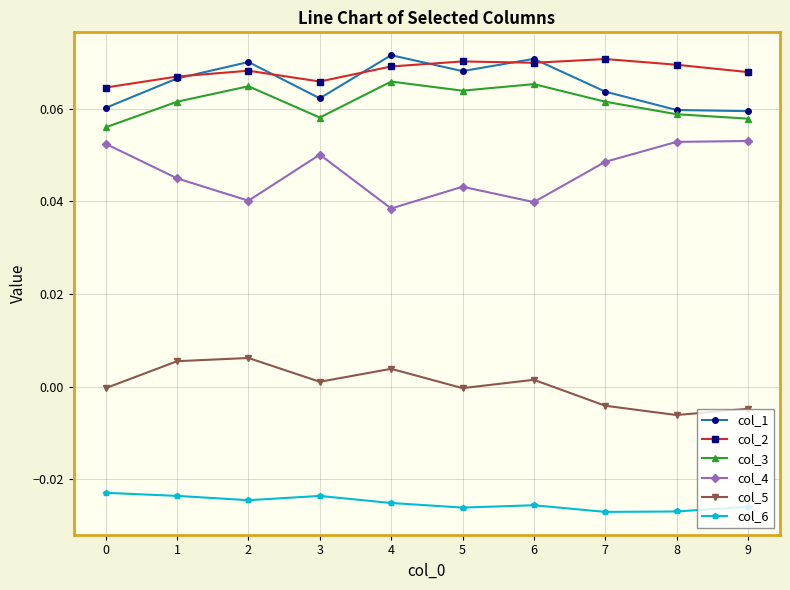

Where is the first local maximum for col_4?

3